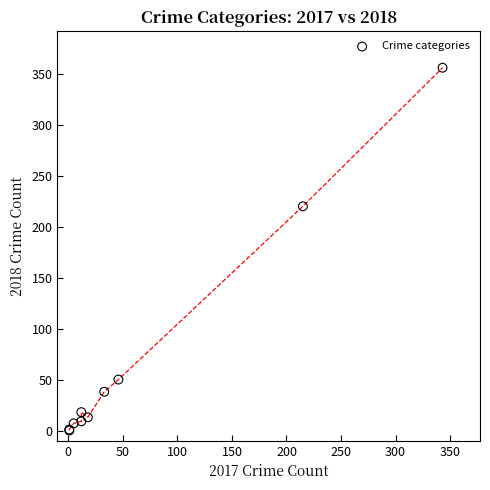

What Y value in the scatter plot is closest to 178?

220